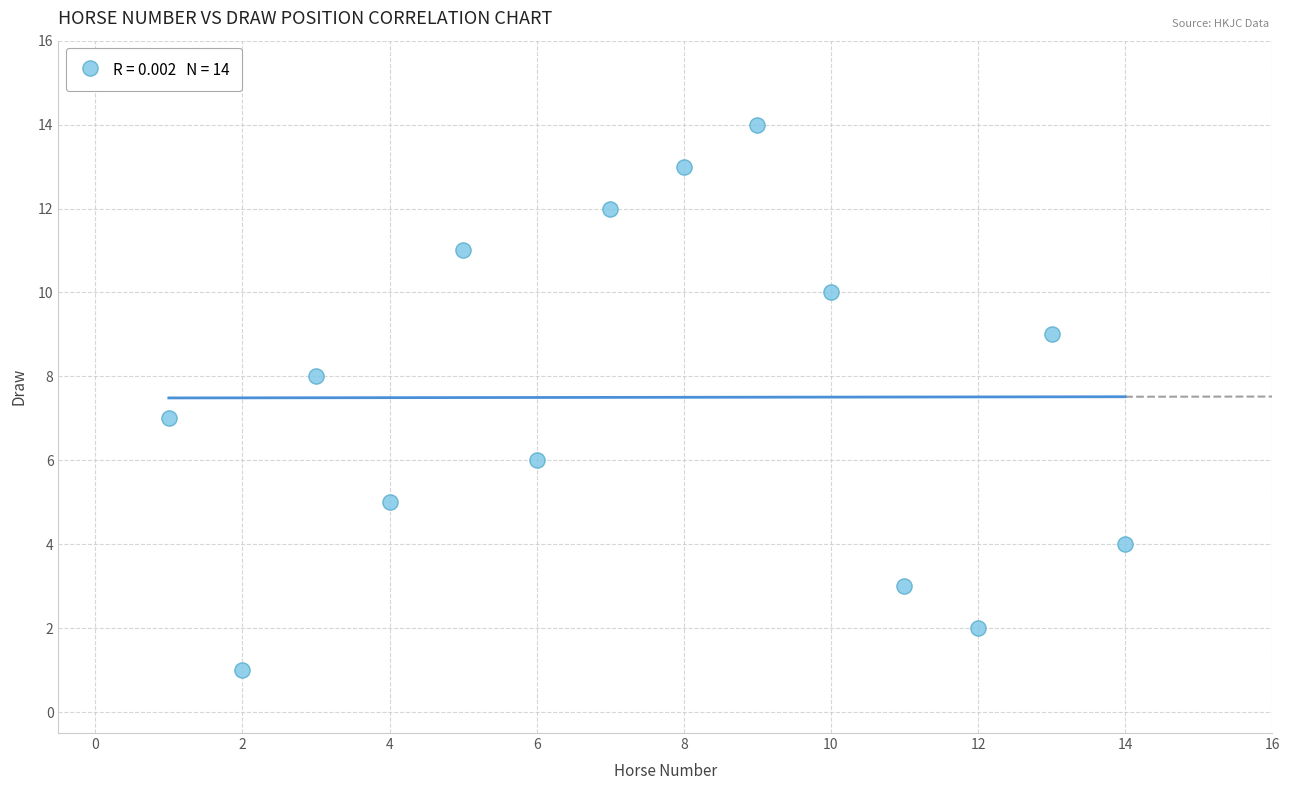

What is the range of X values (max minus min)?

13